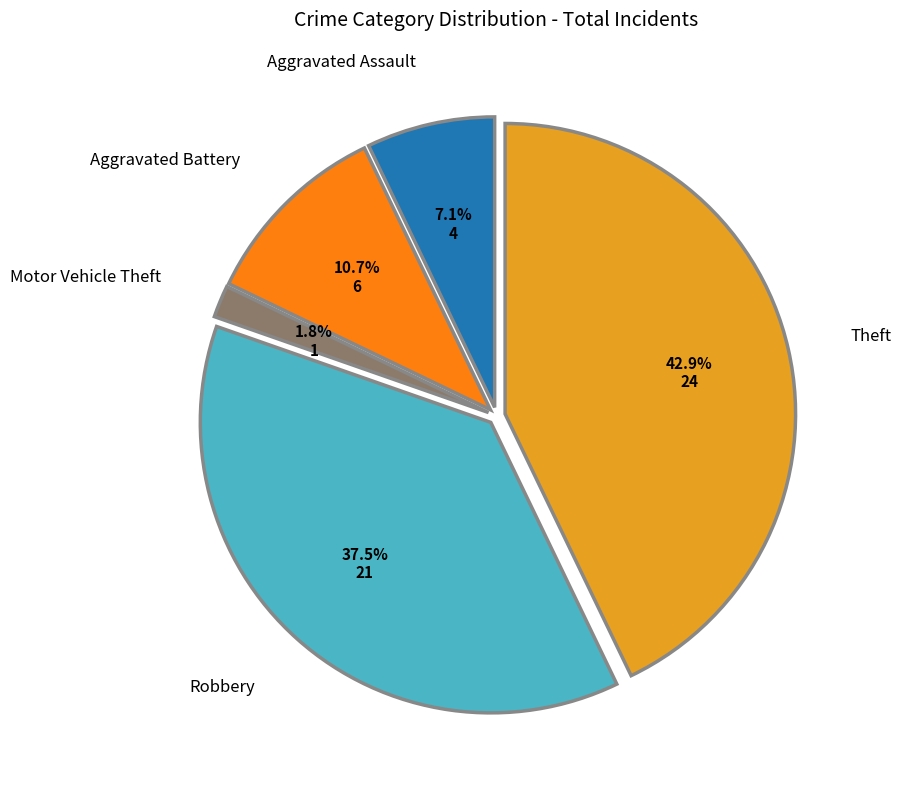

Which category has the smallest portion of the pie?

Motor Vehicle Theft